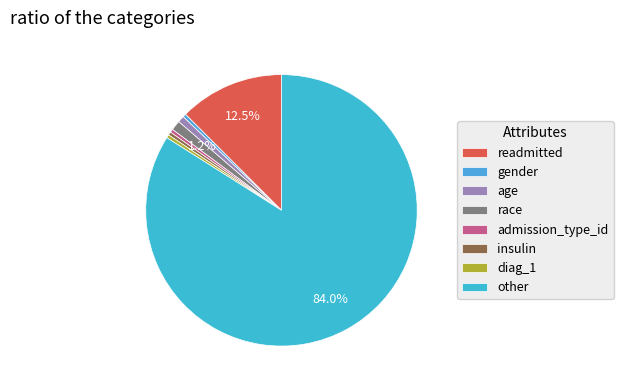

Which category has the biggest portion of the pie?

other